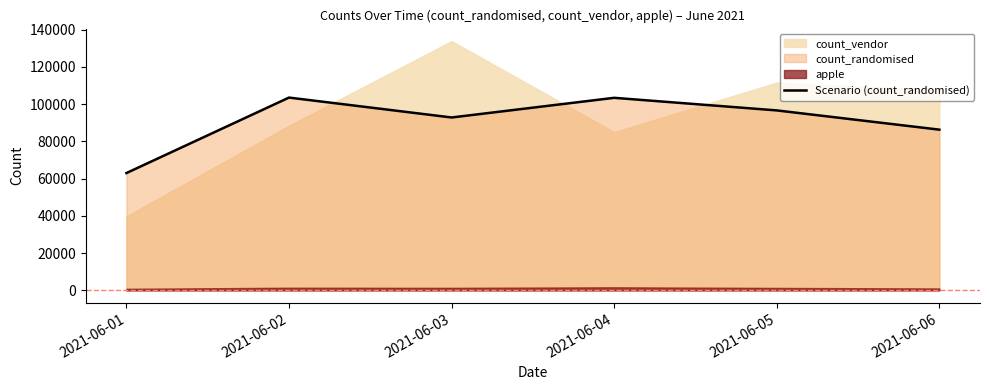

Where is the first local minimum?

2021-06-03